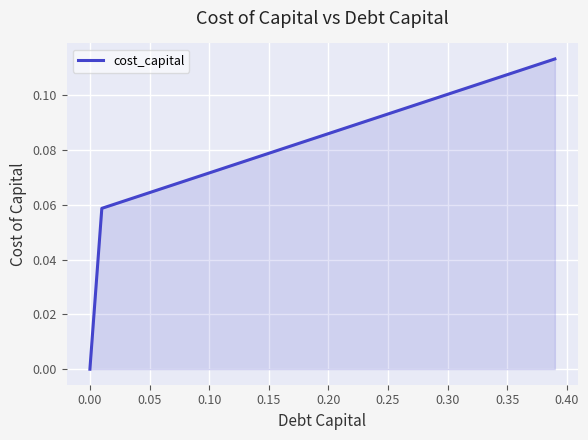

What is the difference between the maximum and minimum values?

0.1